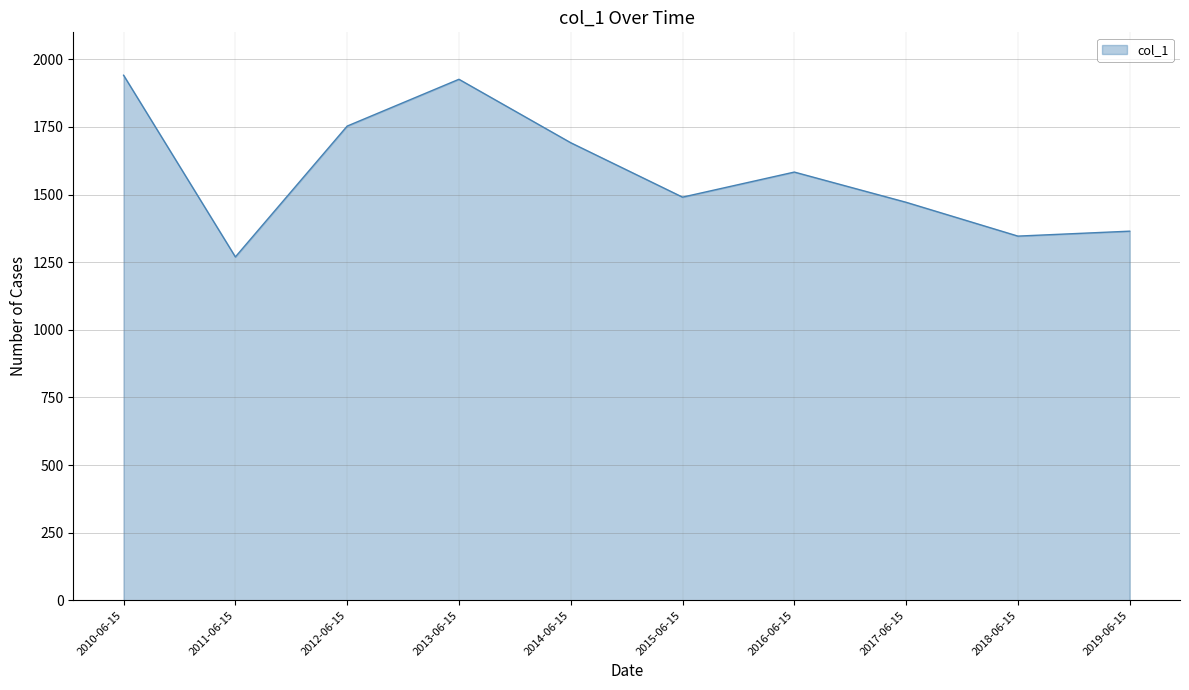

How many categories are shown in the chart?

10